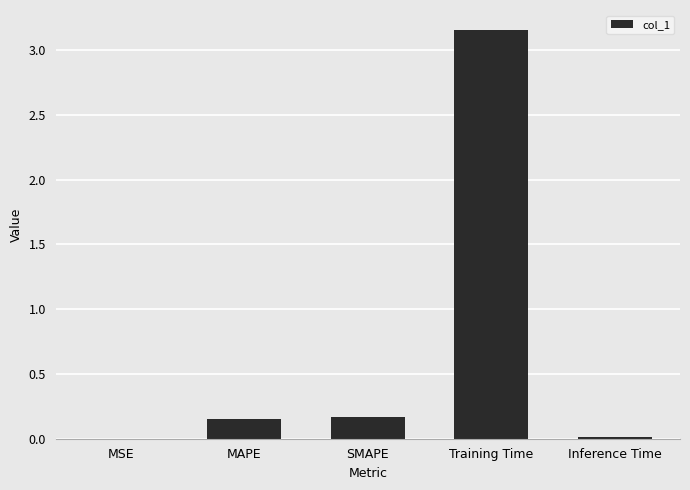

Which has a higher value, Training Time or SMAPE?

Training Time